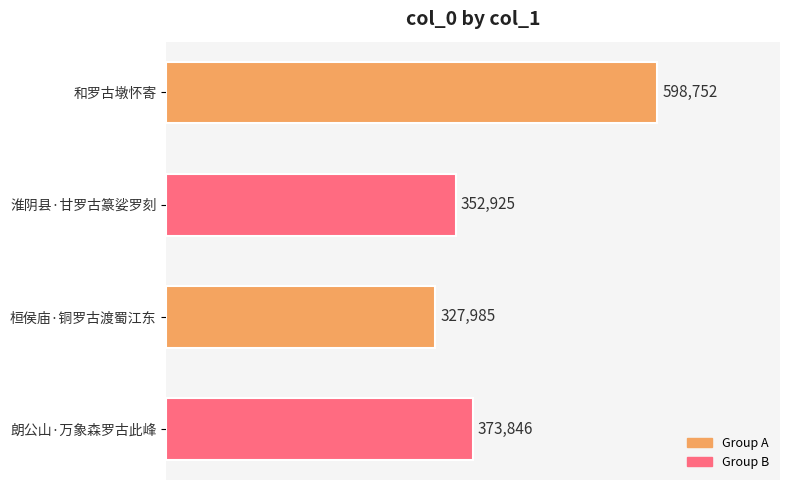

Reading top to bottom, list all the values displayed in this chart.

598752	352925	327985	373846